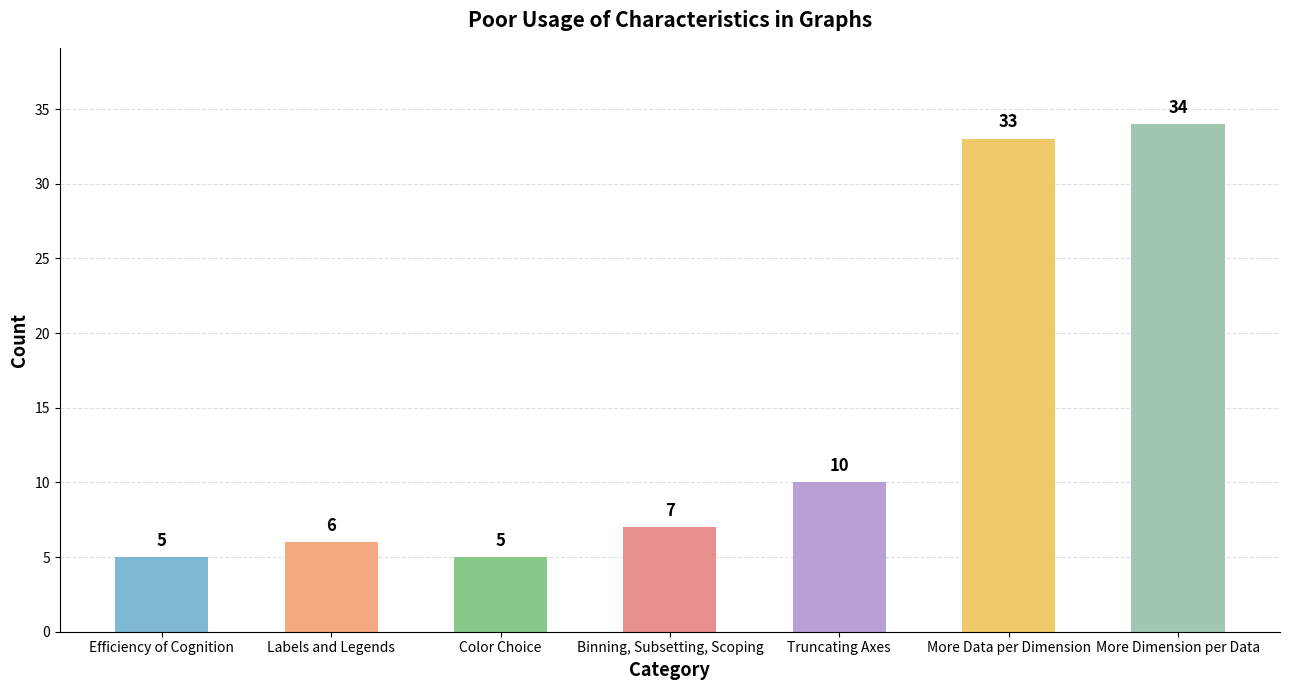

What is the label of the 7th bar from the right?

Efficiency of Cognition